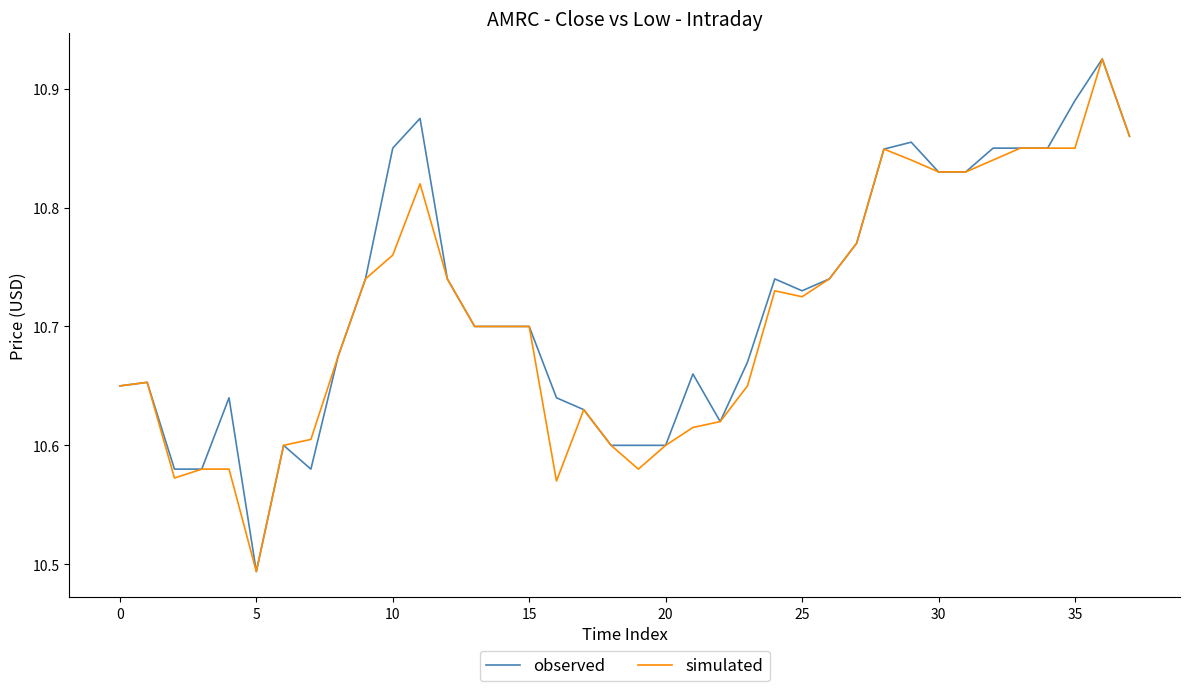

In simulated, how many points are higher than both neighbors (excluding endpoints)?

6